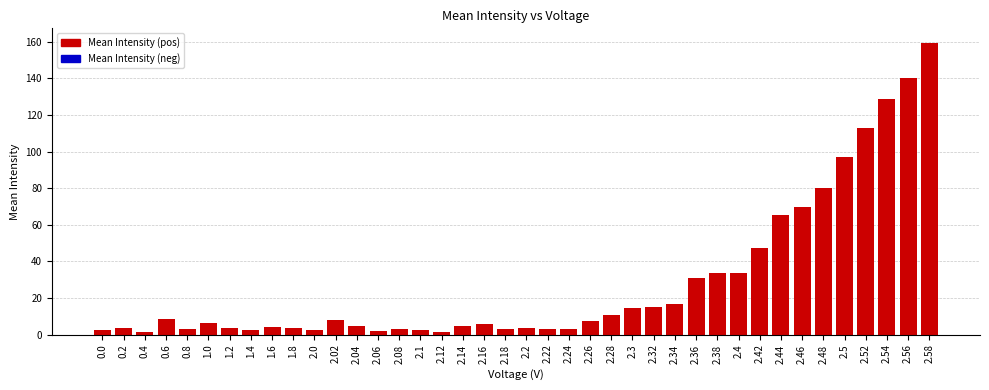

Approximately how many times larger is the value at 2.54 compared to 0.2?

34.5